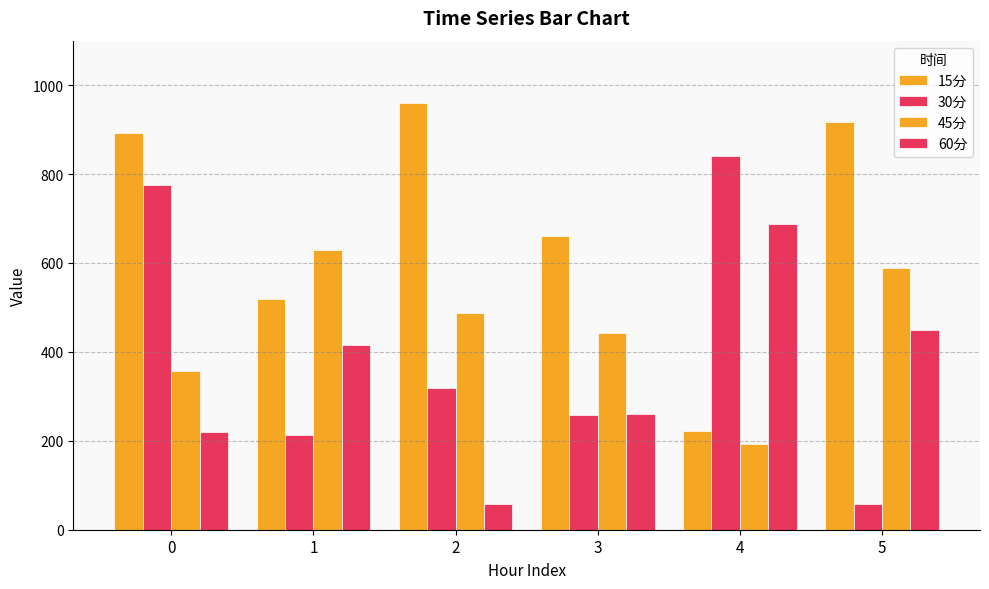

Are the bars horizontal?

No